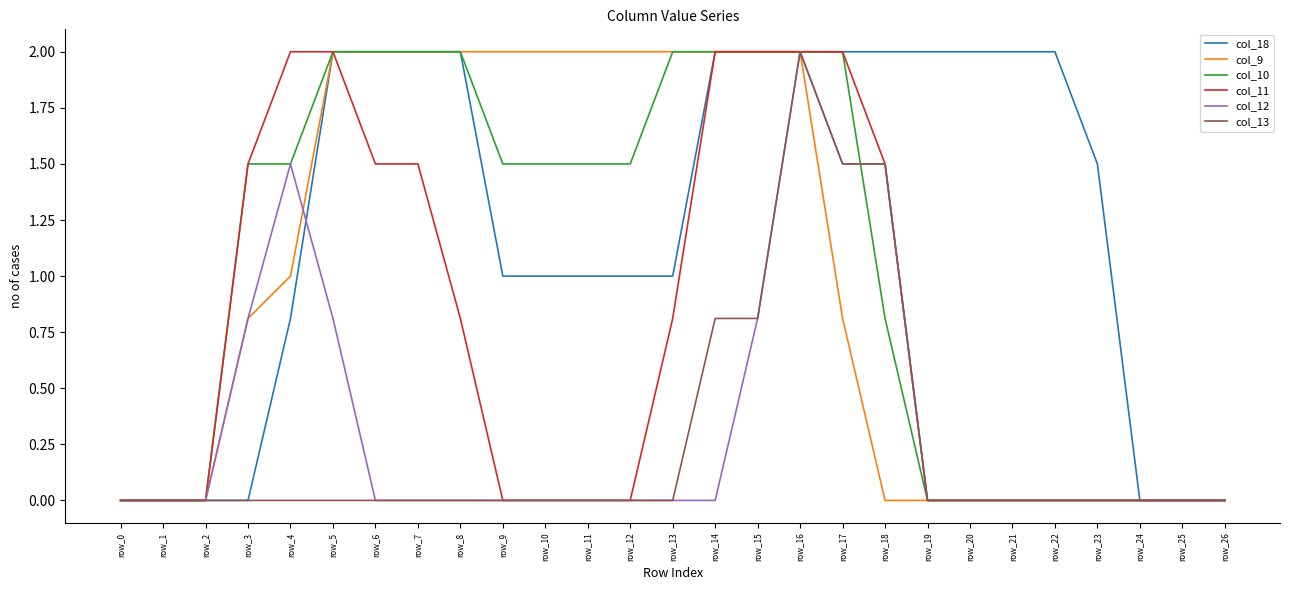

Which series changed the most between row_4 and row_11?

col_11